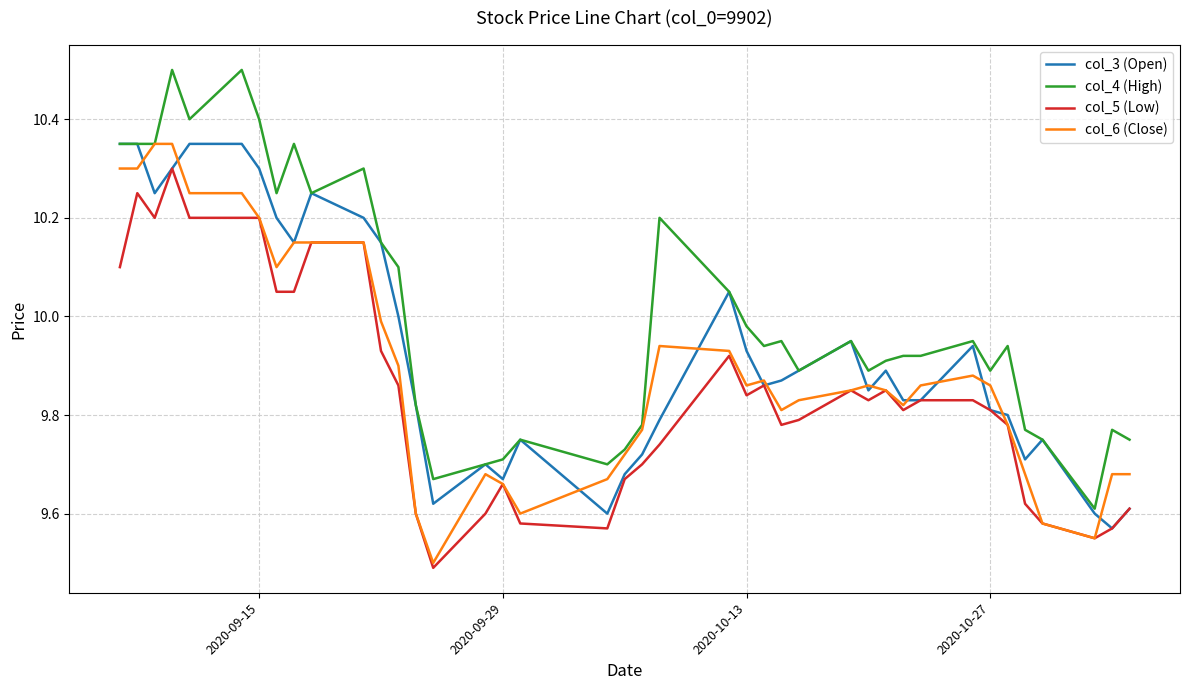

Which series has the largest total across all categories?

col_4 (High)